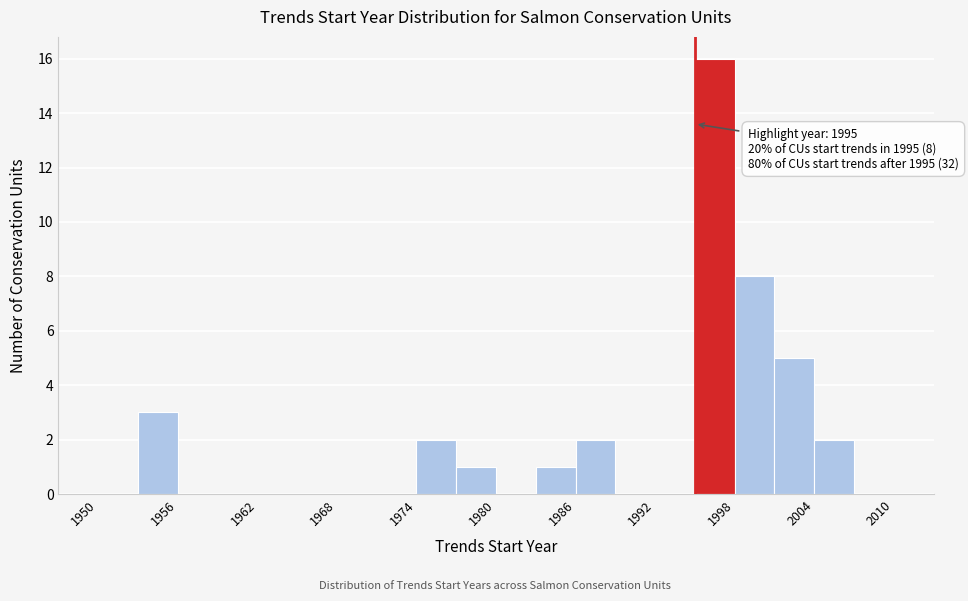

Read against the x-axis, roughly where is the centre of the tallest bar?

1997